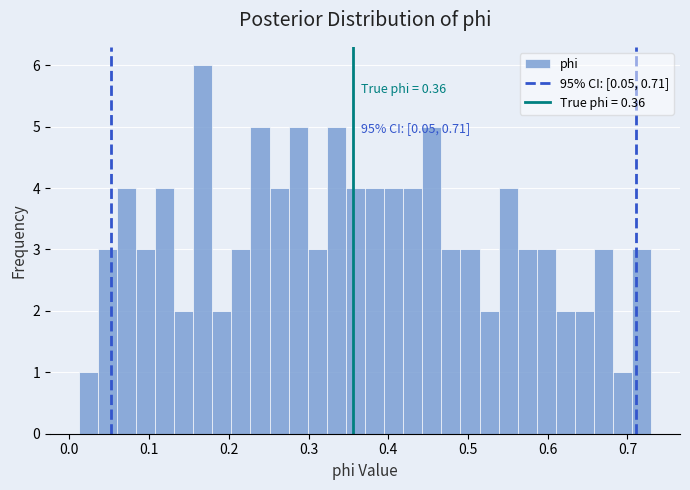

Around what value on the x-axis is the tallest bar? Give the approximate position of its centre, as read against the axis.

0.17